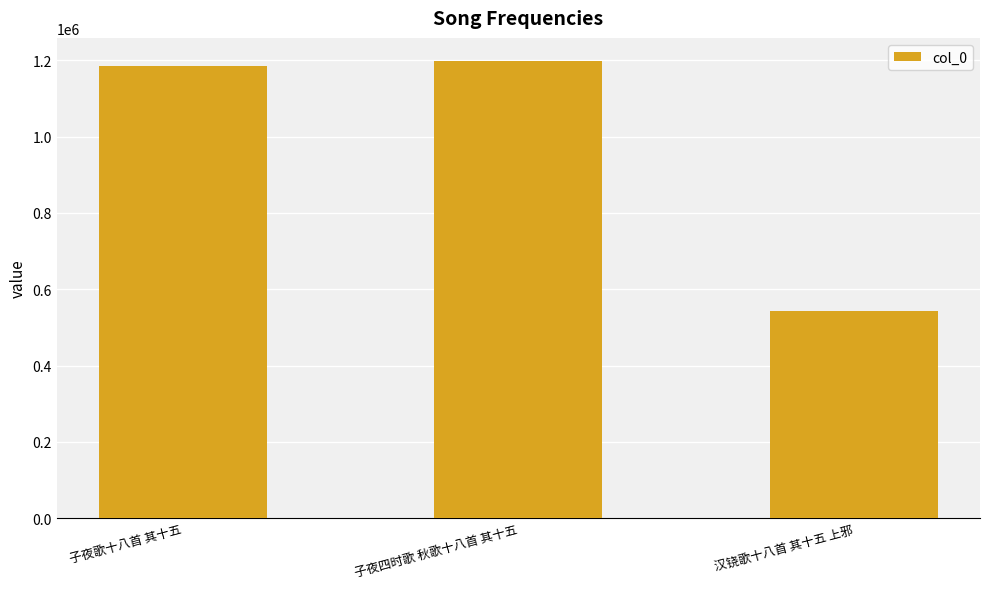

Where is the data nearest to the value 871022?

子夜歌十八首 其十五